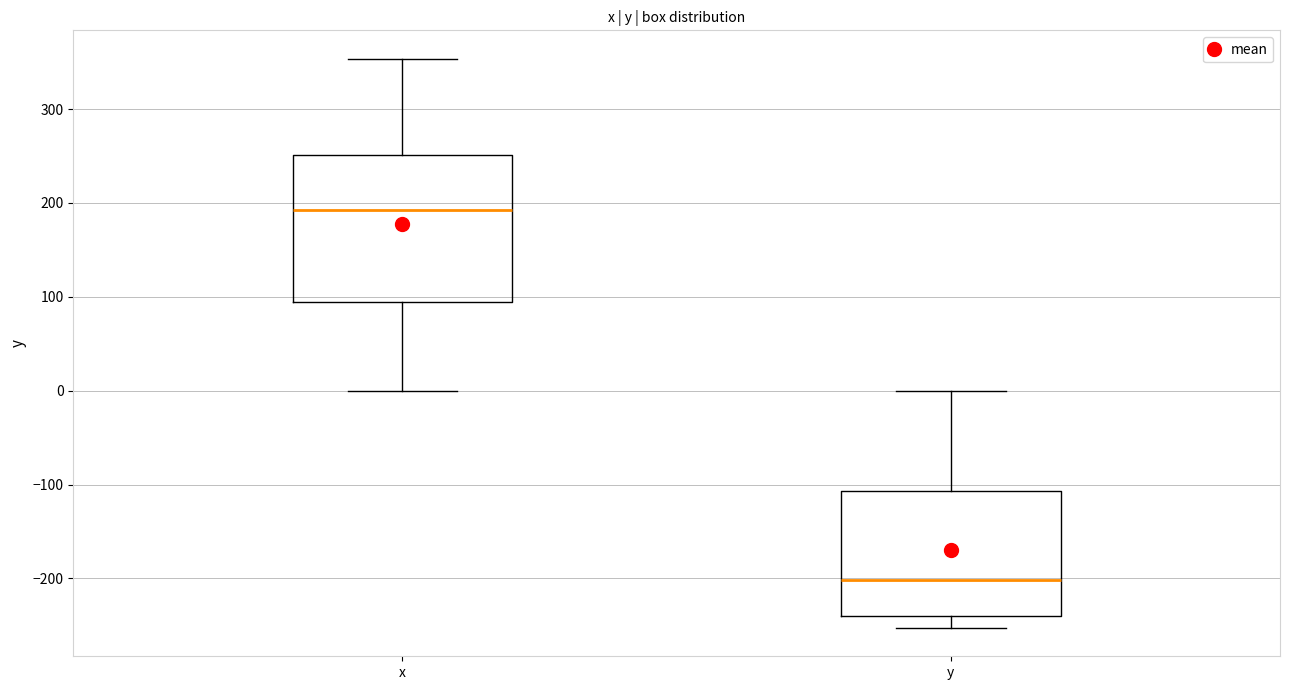

Which box has the highest median line?

x